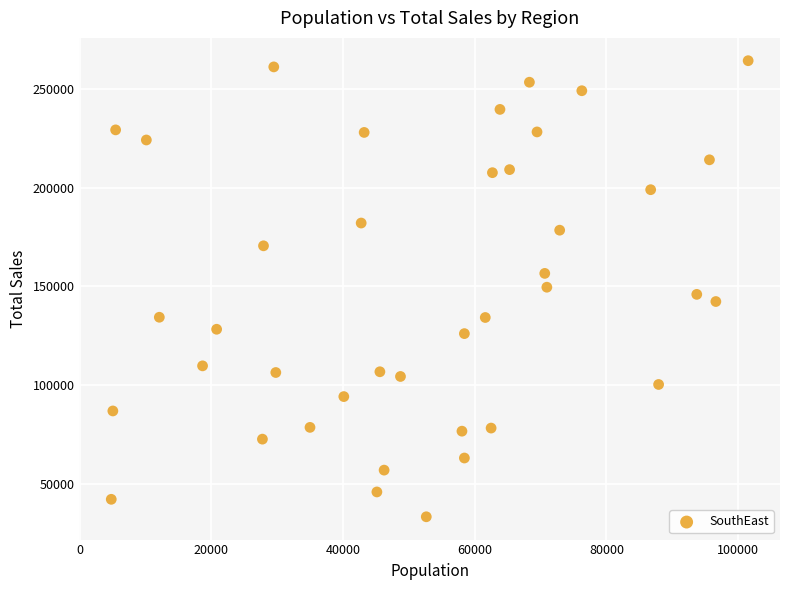

What is the range of X values (max minus min)?

96760.0